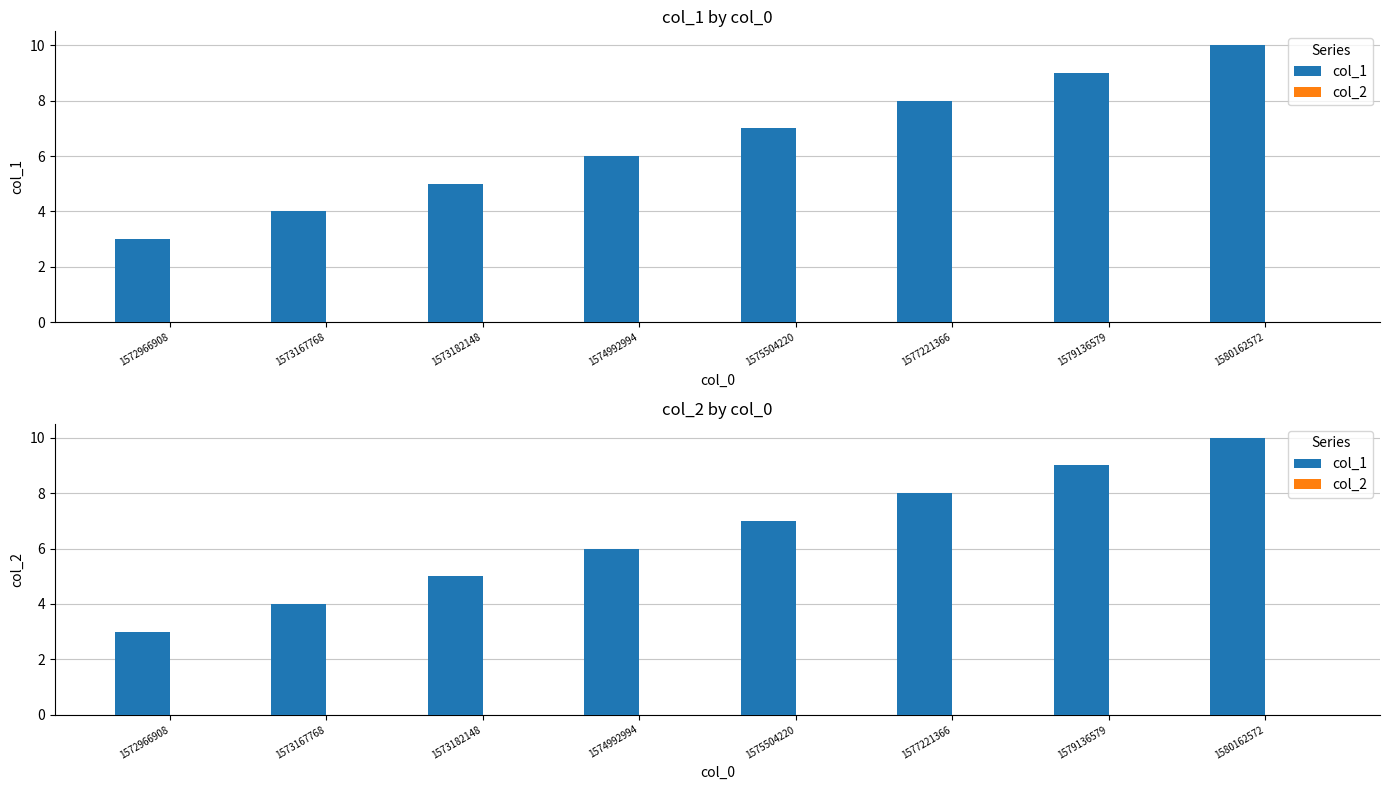

At which category does the chart reach its minimum across all series?

1572966908